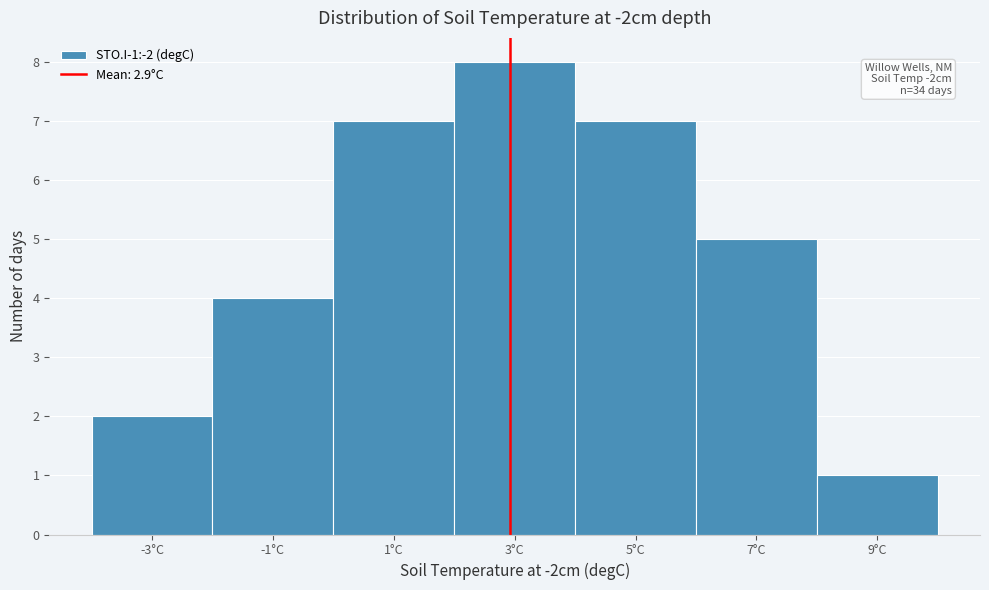

Which range on the x-axis has the tallest bar?

2 to 4